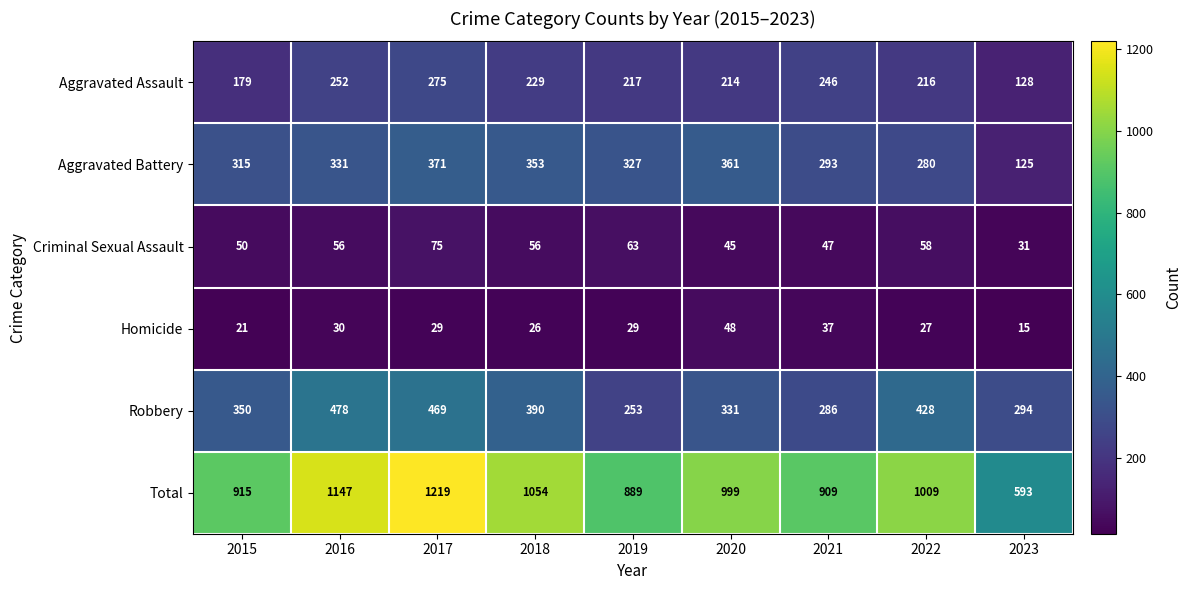

The Total series shows 504 at 2017. True or false?

False